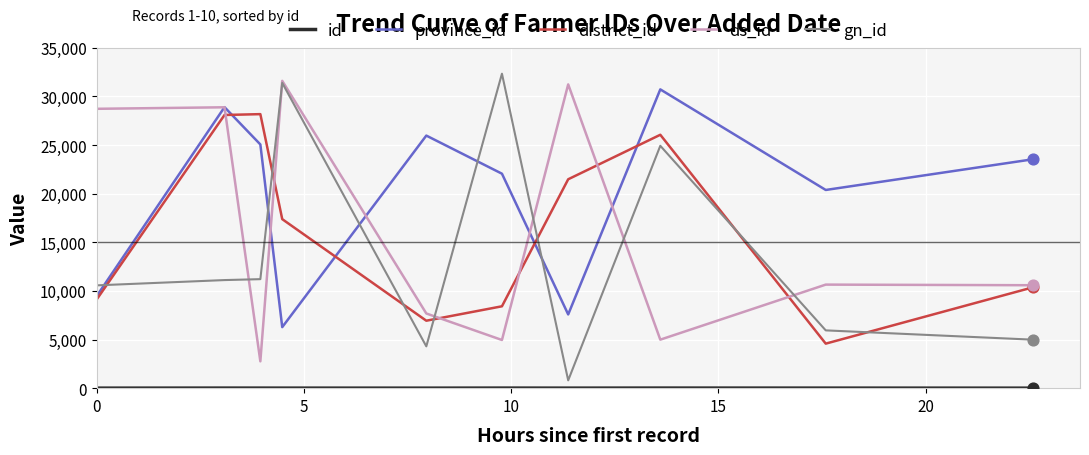

What is the maximum value shown in the chart?

32343